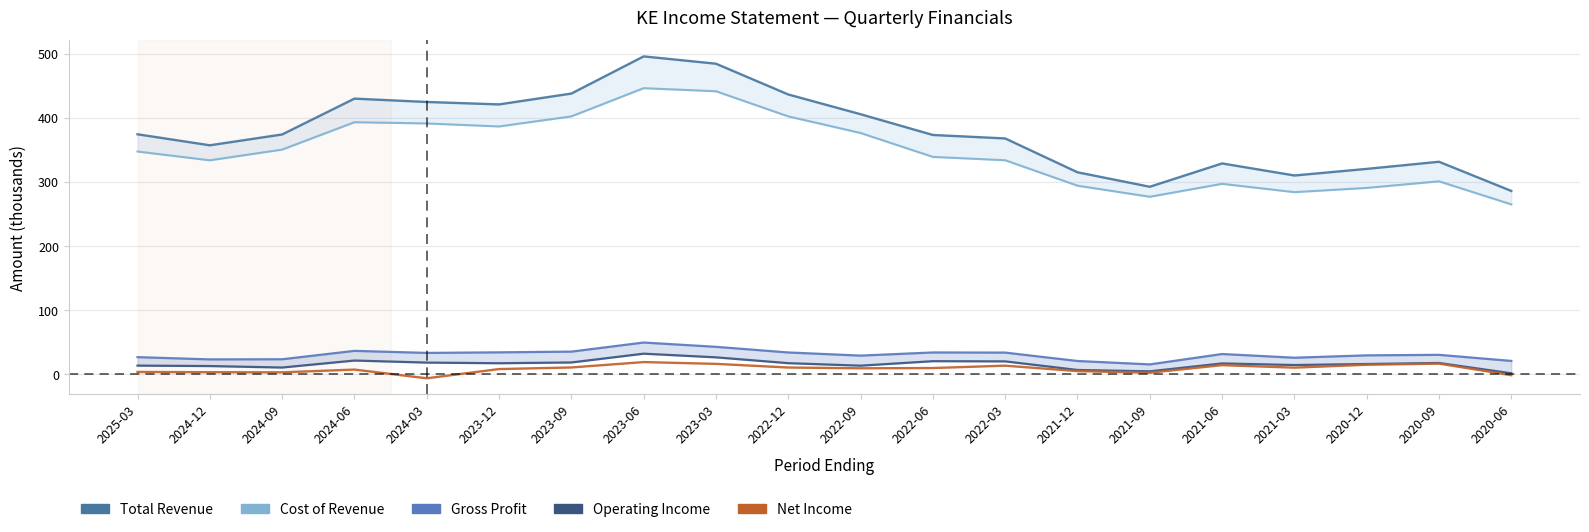

List the series in order of their peak value, highest first.

Total Revenue, Cost of Revenue, Gross Profit, Operating Income, Net Income